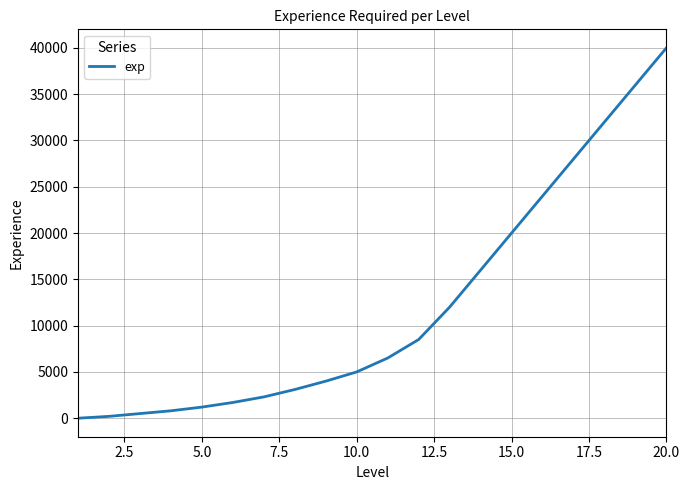

What is the maximum value shown in the chart?

40000